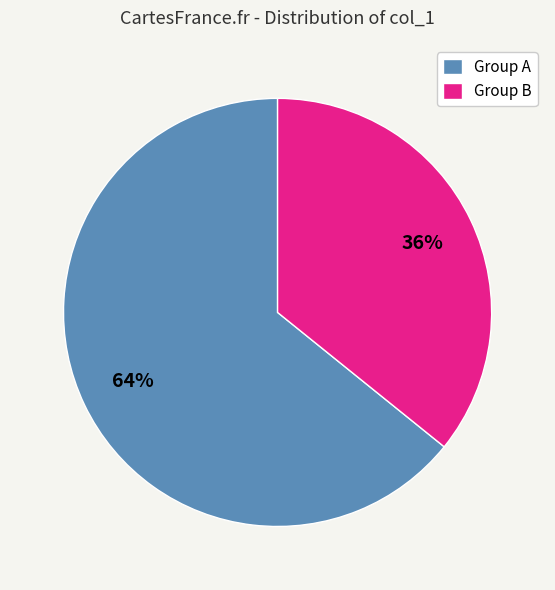

Do Group A and Group B together represent more than half of the pie?

Yes